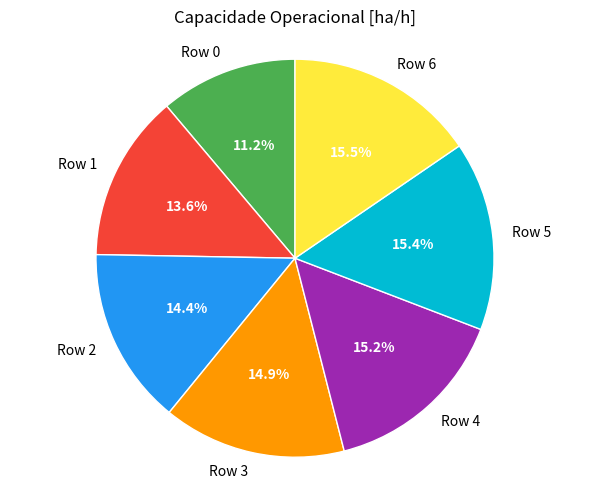

To the nearest percent, what portion does Row 3 represent?

15%